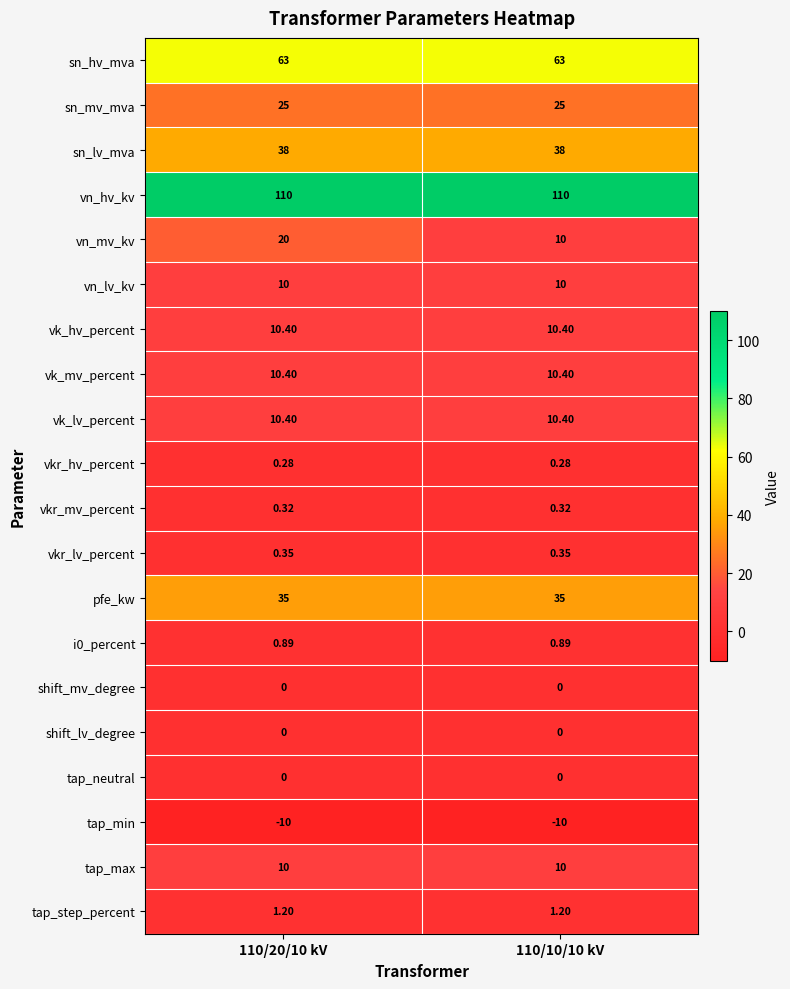

Is the value of shift_lv_degree at 110/20/10 kV greater than the value of vn_mv_kv at 110/20/10 kV?

No